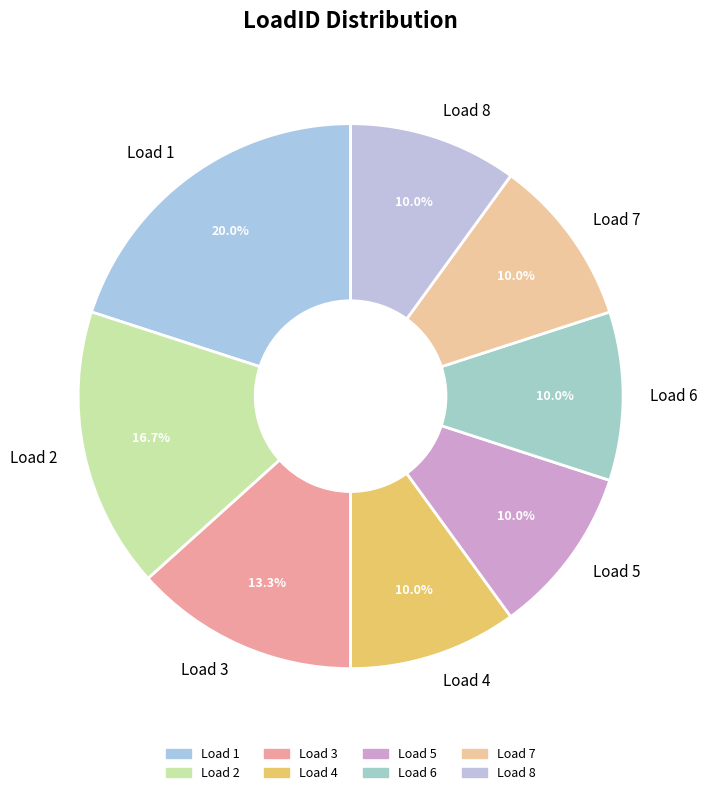

What portion of the pie excludes Load 5?

90.0%